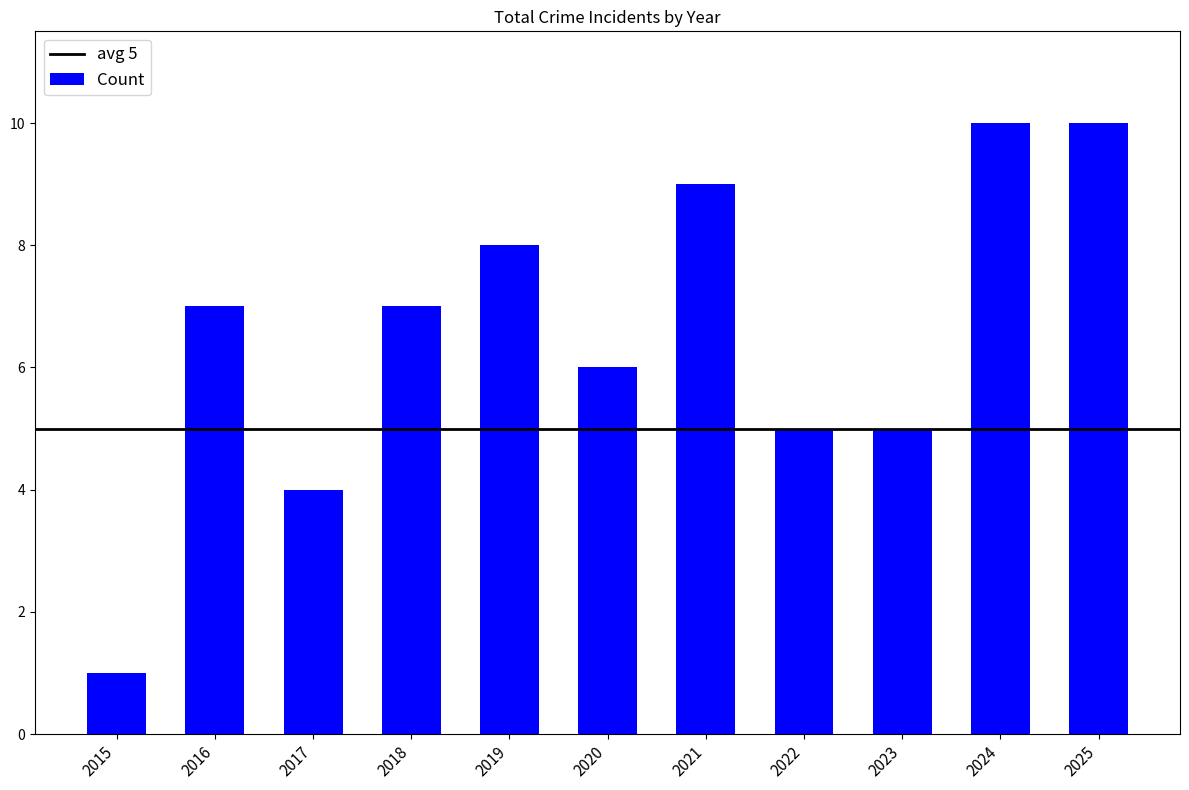

How many data points does each series have?

11